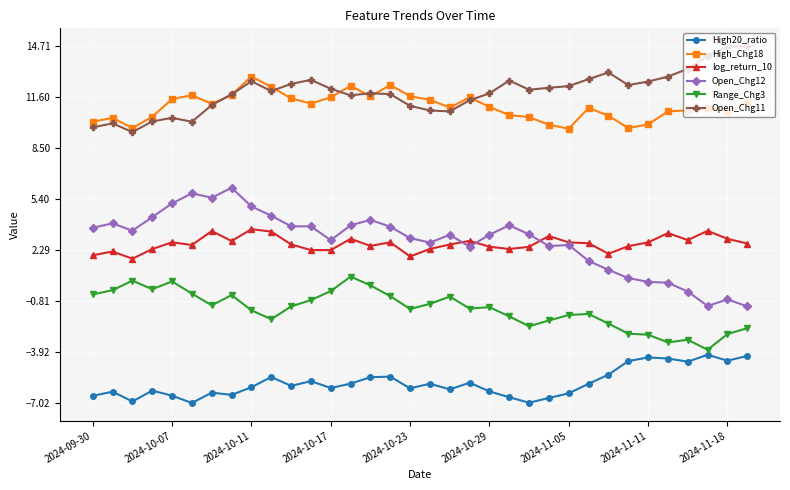

How many series are shown in this chart?

6